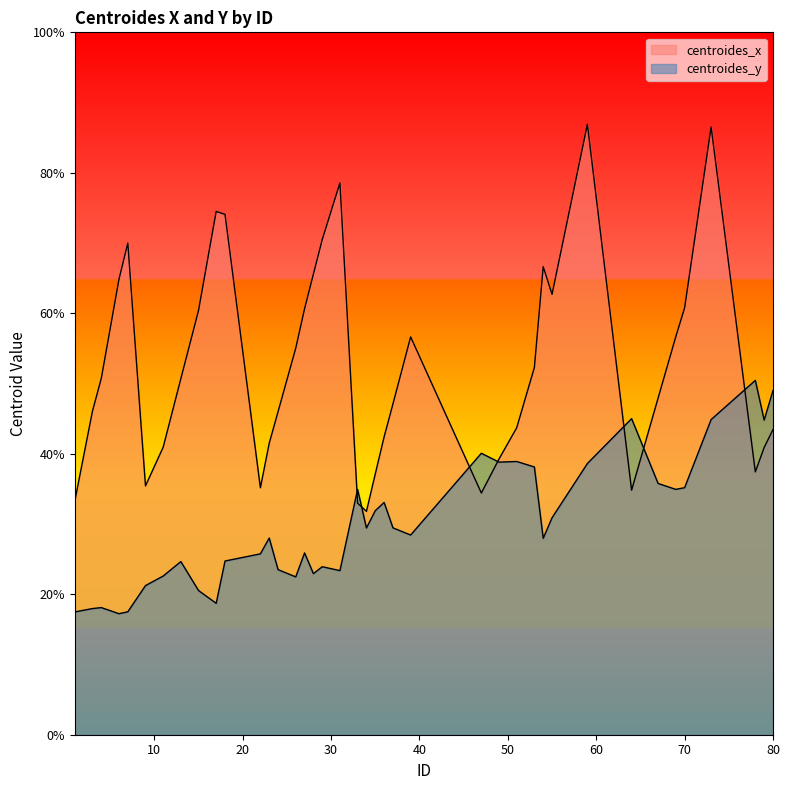

What is the sum of the centroides_x values at 23 and 39?

98.1